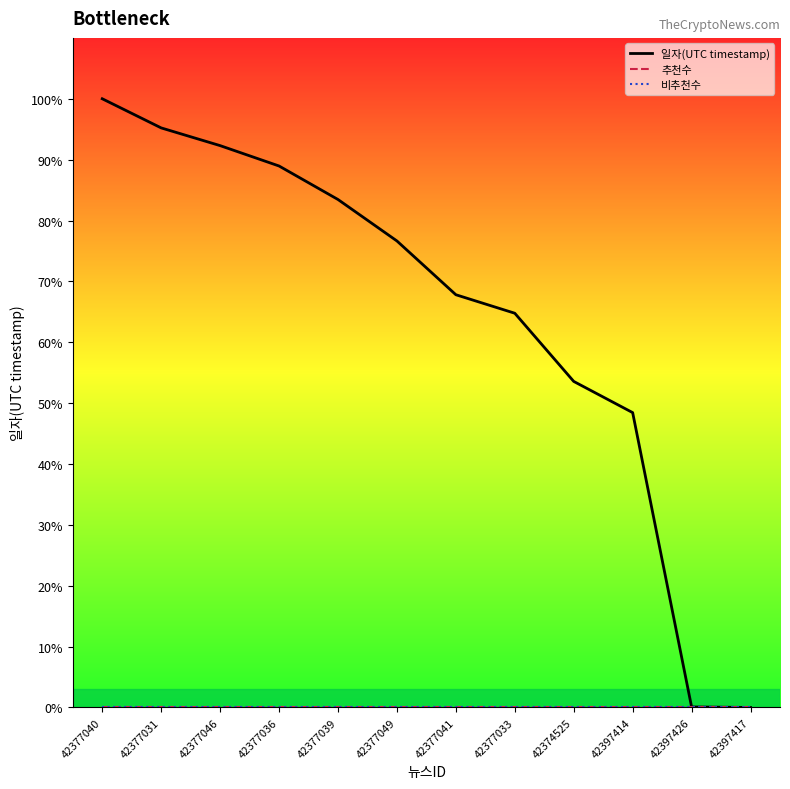

Which series has the widest spread of values?

일자(UTC timestamp)